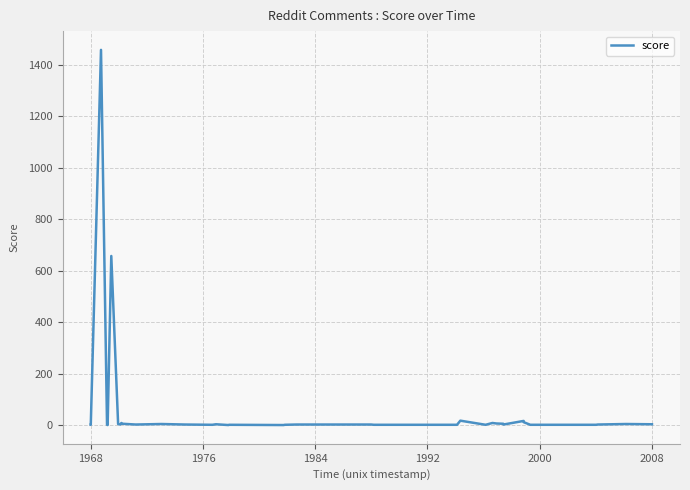

Count the number of categories in the chart.

40